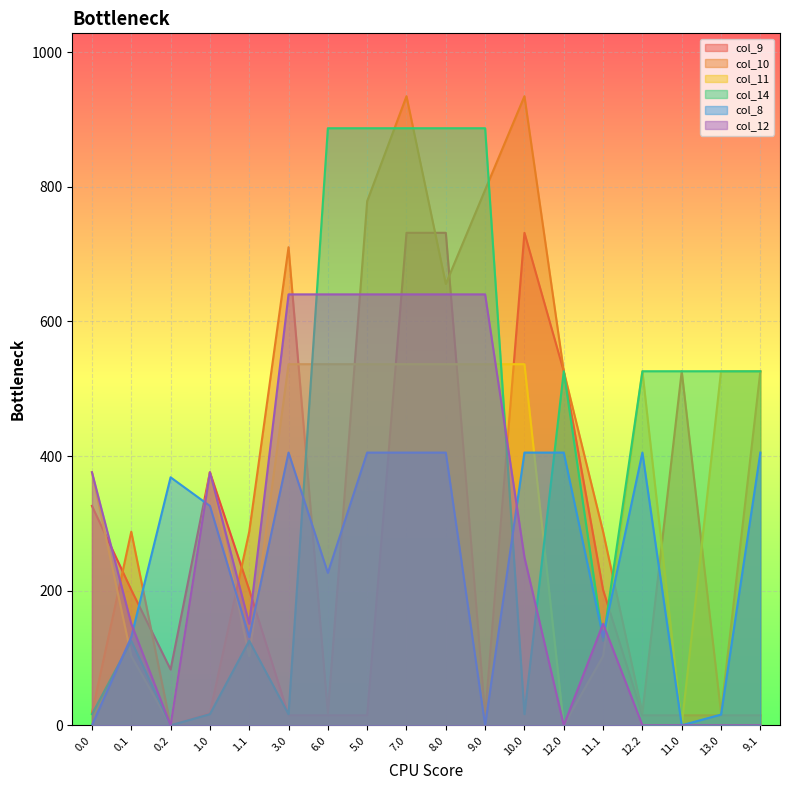

What value does the col_11 series have at 9.1?

526.0